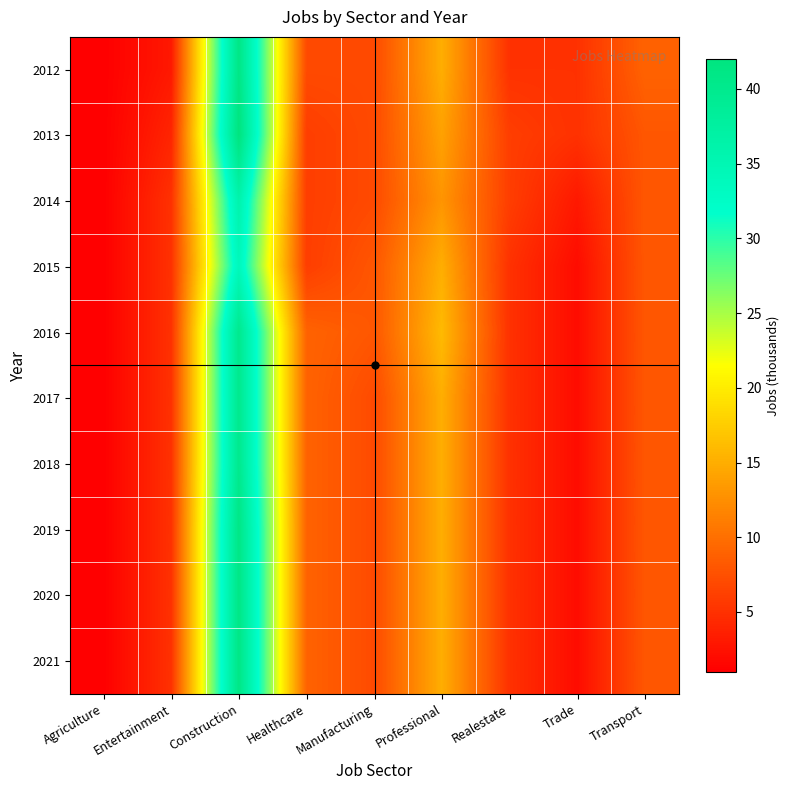

Reading right to left, extract all data points from this chart.

2012: Transport=9	Trade=5	Realestate=5	Professional=15	Manufacturing=7	Healthcare=7	Construction=41	Entertainment=3	Agriculture=1
2013: Transport=8	Trade=5	Realestate=6	Professional=14	Manufacturing=7	Healthcare=6	Construction=42	Entertainment=4	Agriculture=1
2014: Transport=8	Trade=3	Realestate=6	Professional=13	Manufacturing=7	Healthcare=6	Construction=36	Entertainment=5	Agriculture=1
2015: Transport=8	Trade=2	Realestate=5	Professional=15	Manufacturing=8	Healthcare=6	Construction=34	Entertainment=5	Agriculture=1
2016: Transport=8	Trade=2	Realestate=5	Professional=16	Manufacturing=8	Healthcare=9	Construction=40	Entertainment=5	Agriculture=1
2017: Transport=8	Trade=2	Realestate=5	Professional=15	Manufacturing=7	Healthcare=9	Construction=40	Entertainment=5	Agriculture=1
2018: Transport=8	Trade=2	Realestate=5	Professional=15	Manufacturing=7	Healthcare=9	Construction=40	Entertainment=5	Agriculture=1
2019: Transport=8	Trade=2	Realestate=5	Professional=15	Manufacturing=7	Healthcare=9	Construction=41	Entertainment=5	Agriculture=1
2020: Transport=8	Trade=2	Realestate=5	Professional=15	Manufacturing=7	Healthcare=9	Construction=41	Entertainment=5	Agriculture=1
2021: Transport=8	Trade=2	Realestate=5	Professional=15	Manufacturing=7	Healthcare=9	Construction=41	Entertainment=5	Agriculture=1